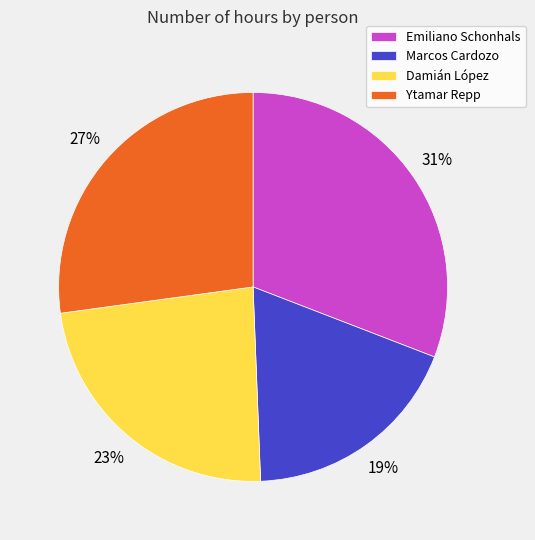

Is it true that Emiliano Schonhals is 39% of the pie?

False